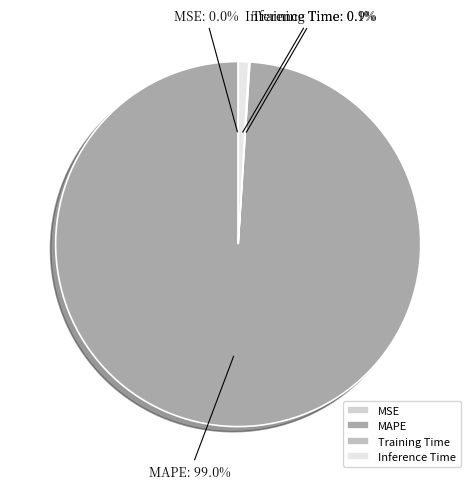

Which slice is the largest?

MAPE